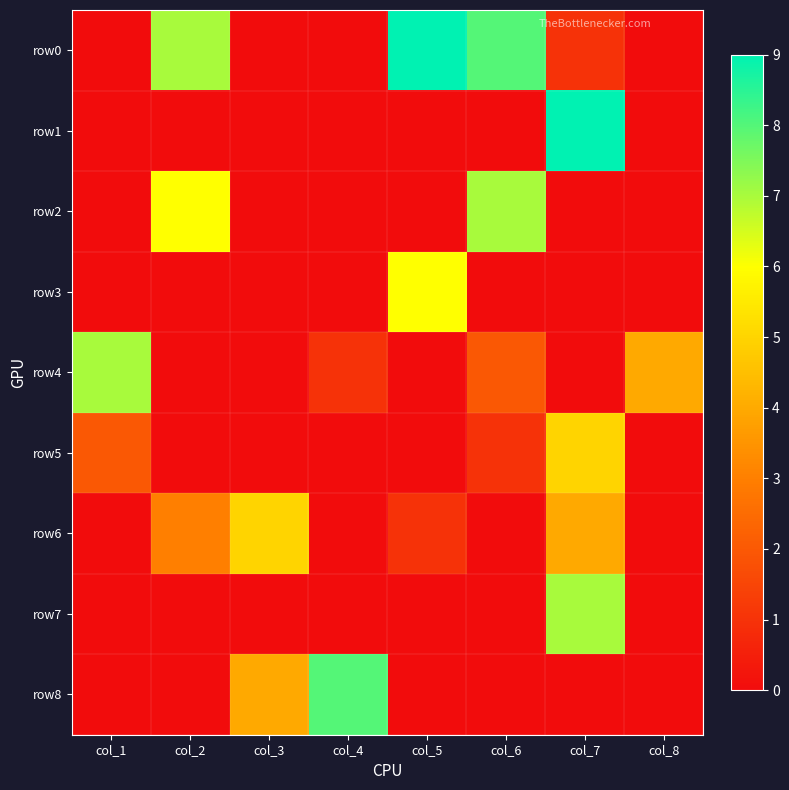

Which series has the largest range (max minus min)?

row0